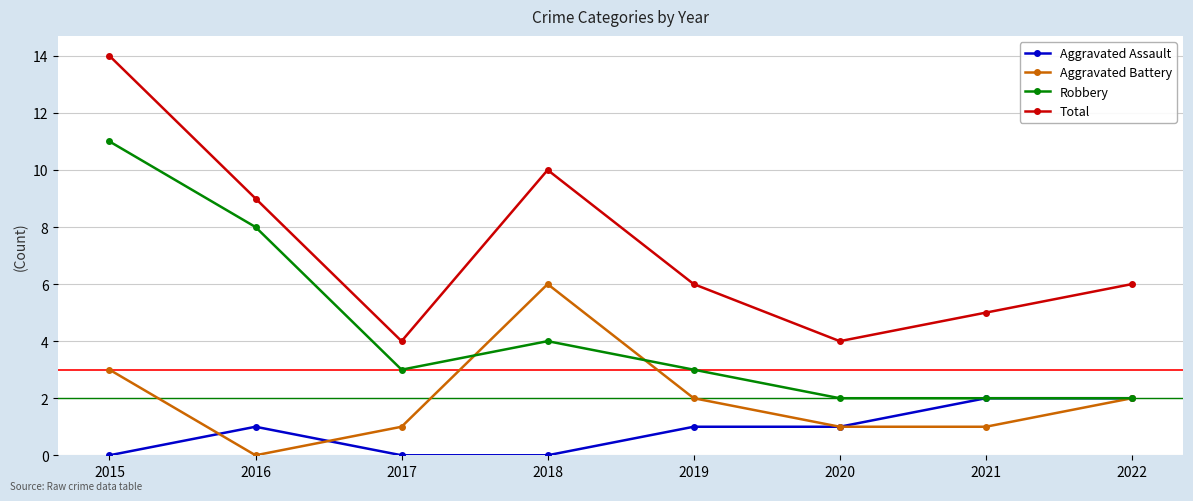

True or false: Total and Aggravated Assault intersect in this chart.

False